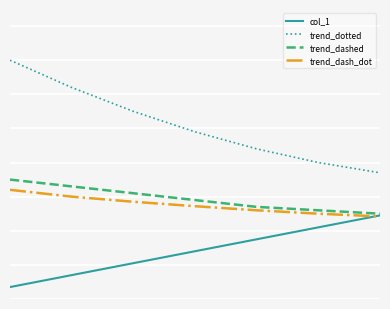

What are all the series names shown in the legend?

col_1, trend_dotted, trend_dashed, trend_dash_dot